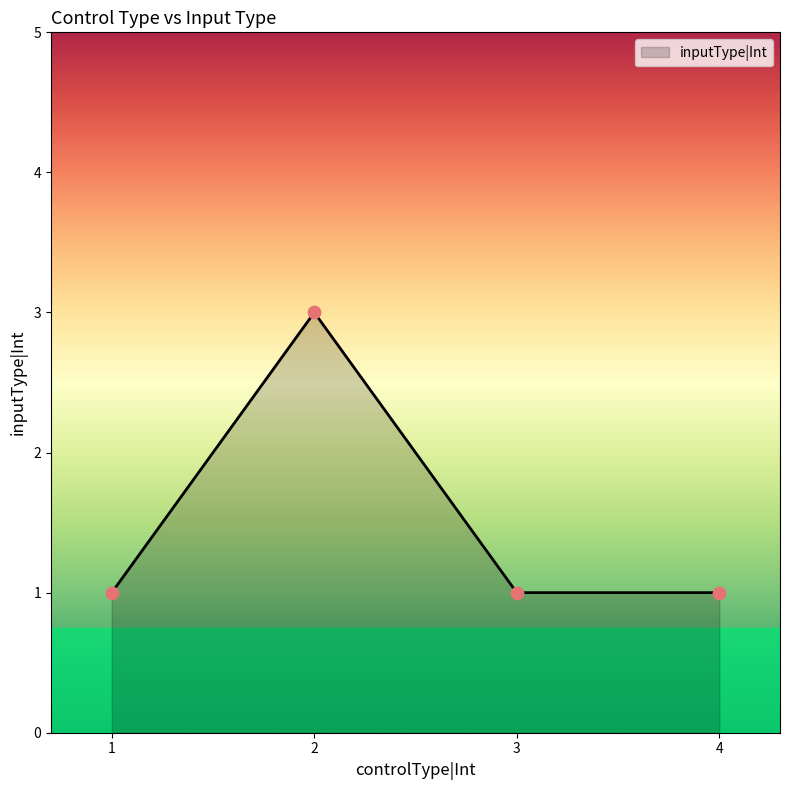

What is the minimum value for inputType|Int?

1.0